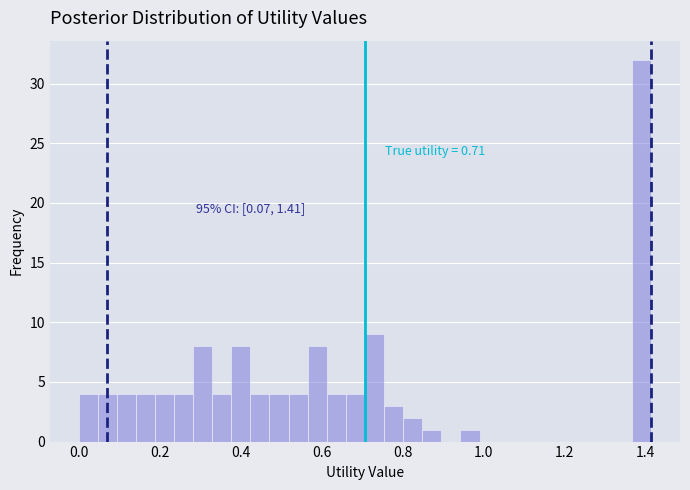

Around what value on the x-axis is the tallest bar? Give the approximate position of its centre, as read against the axis.

1.40